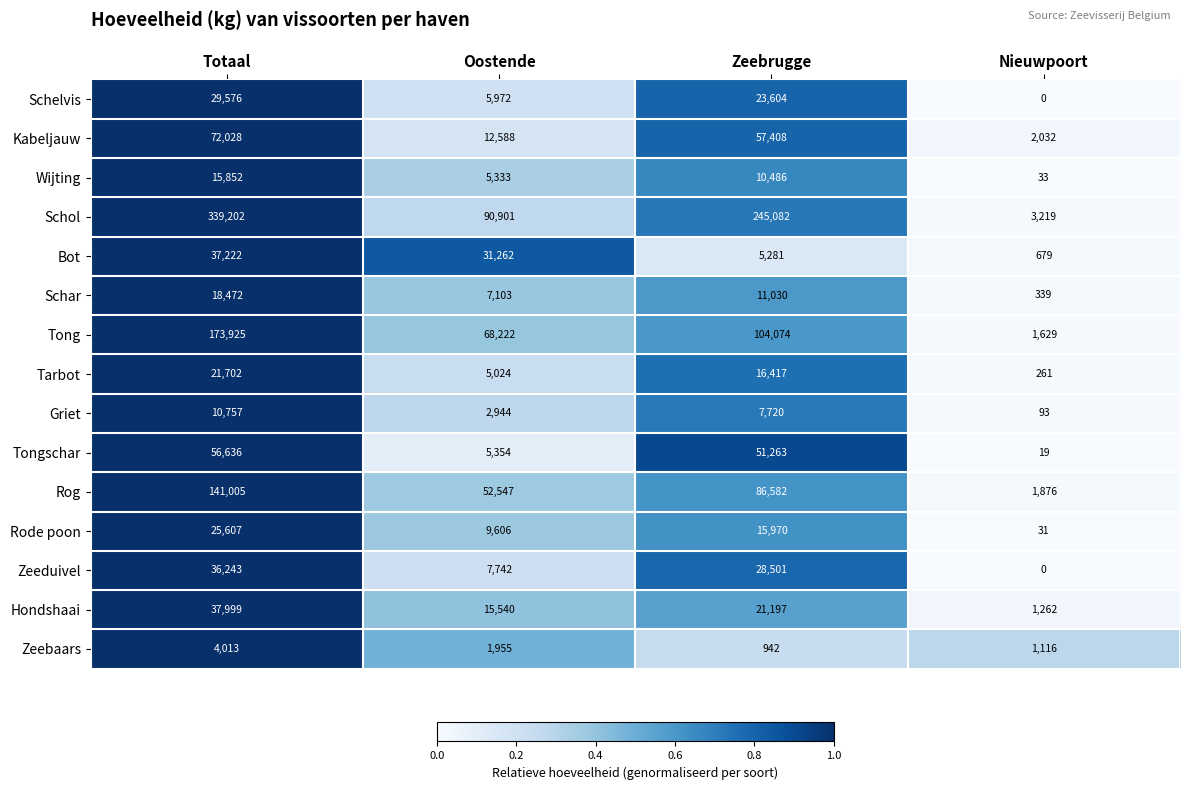

The Tong series shows 68222 at Oostende. True or false?

True